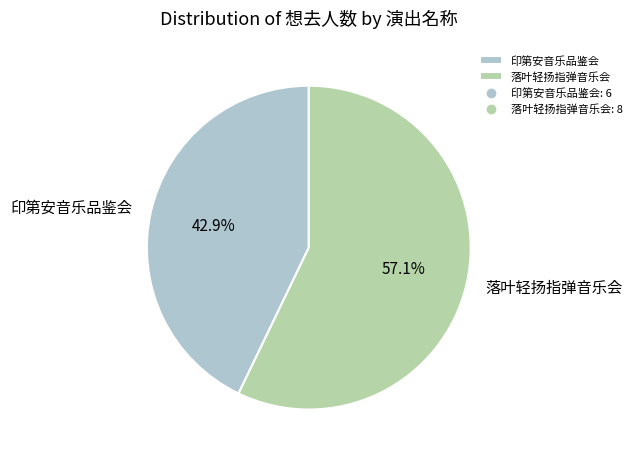

How much of the chart is everything except 印第安音乐品鉴会?

57.1%